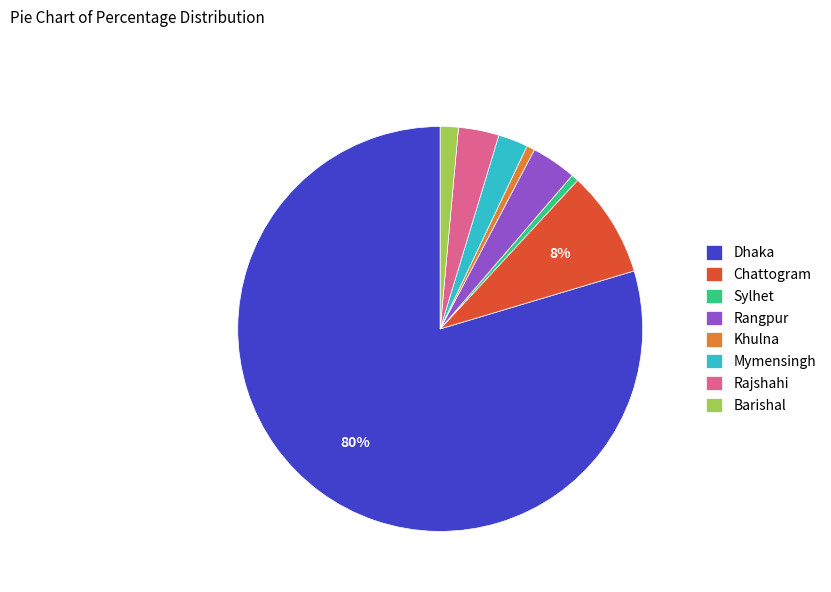

Do Barishal and Rajshahi together represent more than half of the pie?

No